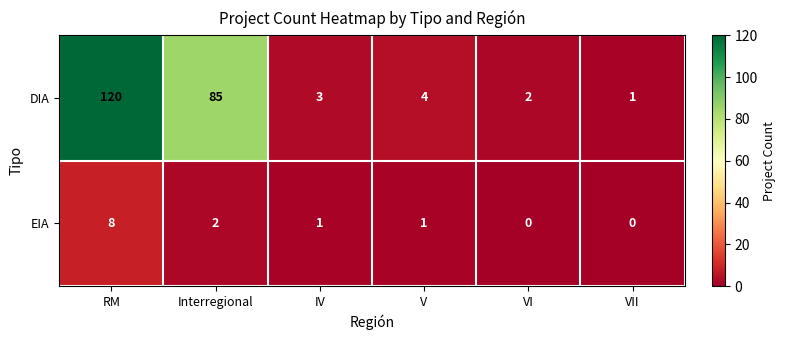

At how many categories does at least one series exceed 17?

2